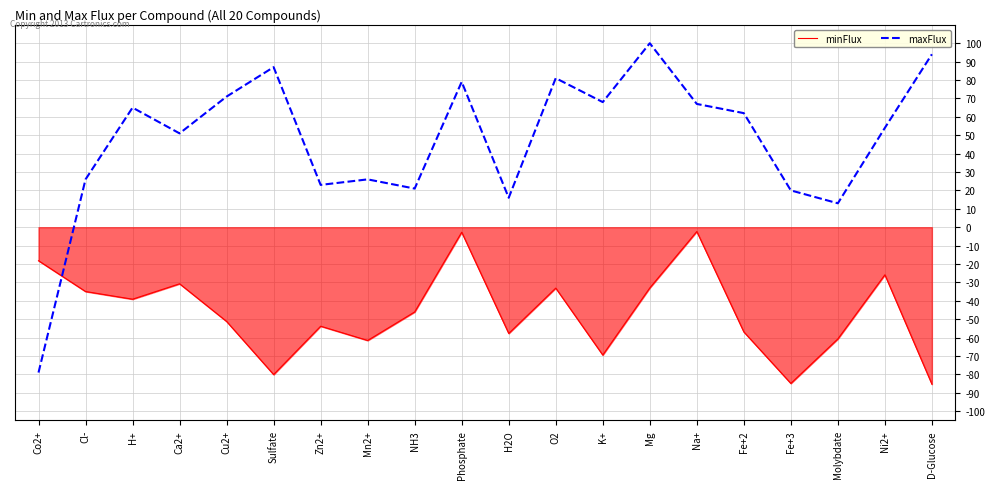

How many interior local peaks does the minFlux series have?

6